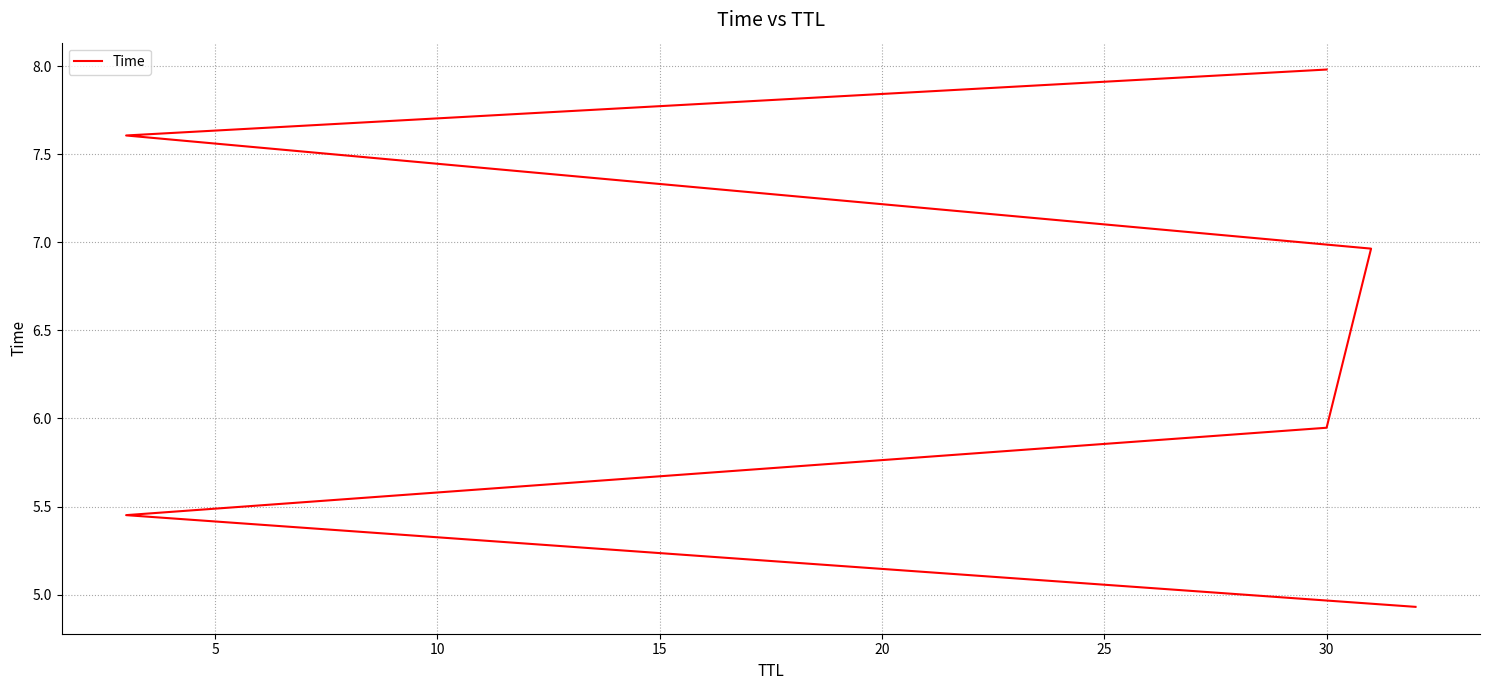

What is the difference between the second highest and second lowest values?

2.2